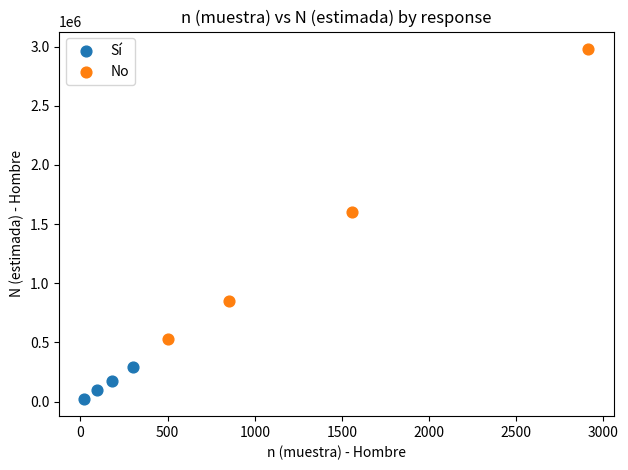

What are all the series names shown in the legend?

Sí, No